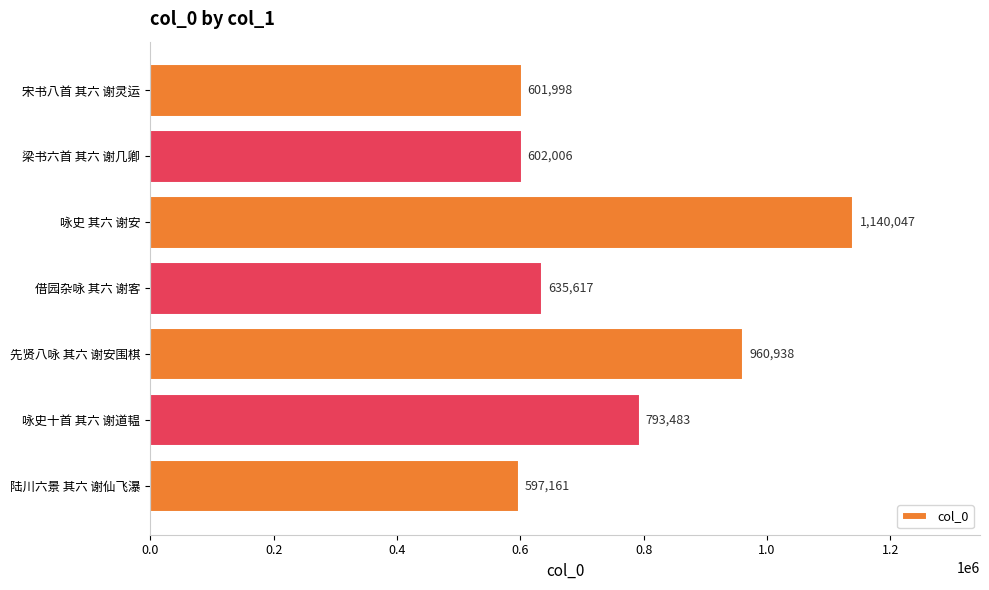

What is the greatest value displayed?

1140047